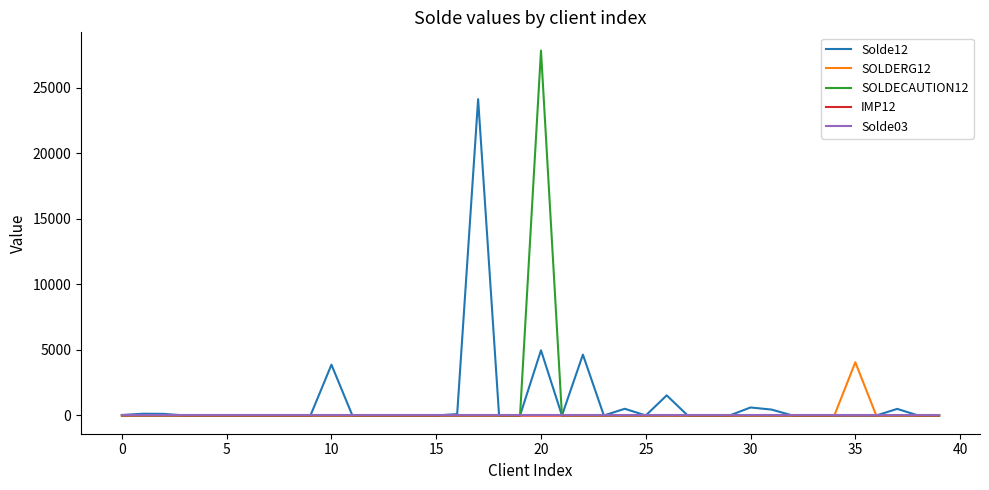

Which series has the widest spread of values?

SOLDECAUTION12